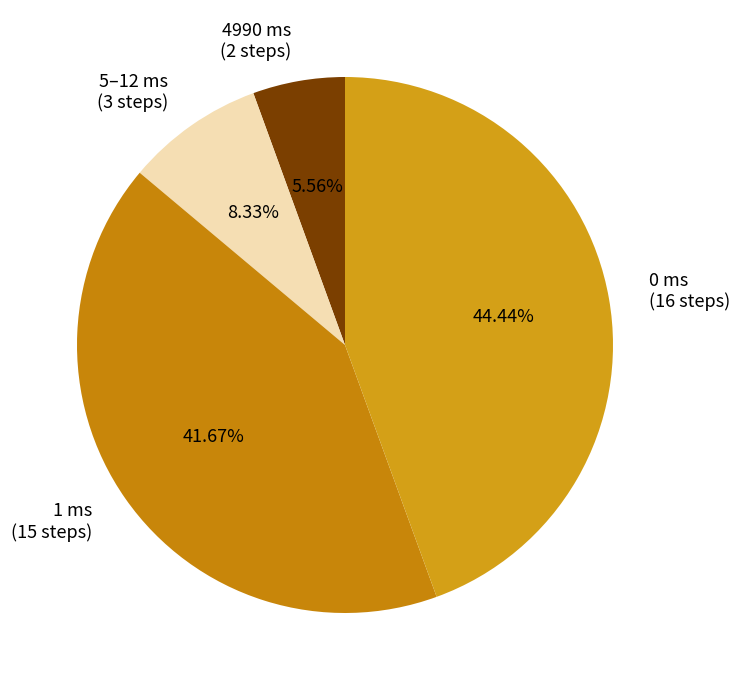

Between 4990 ms (2 steps) and 1 ms (15 steps), which is larger?

1 ms (15 steps)